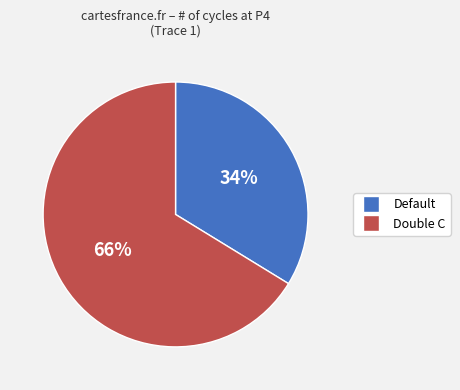

To the nearest percent, what is the average slice percentage?

50%